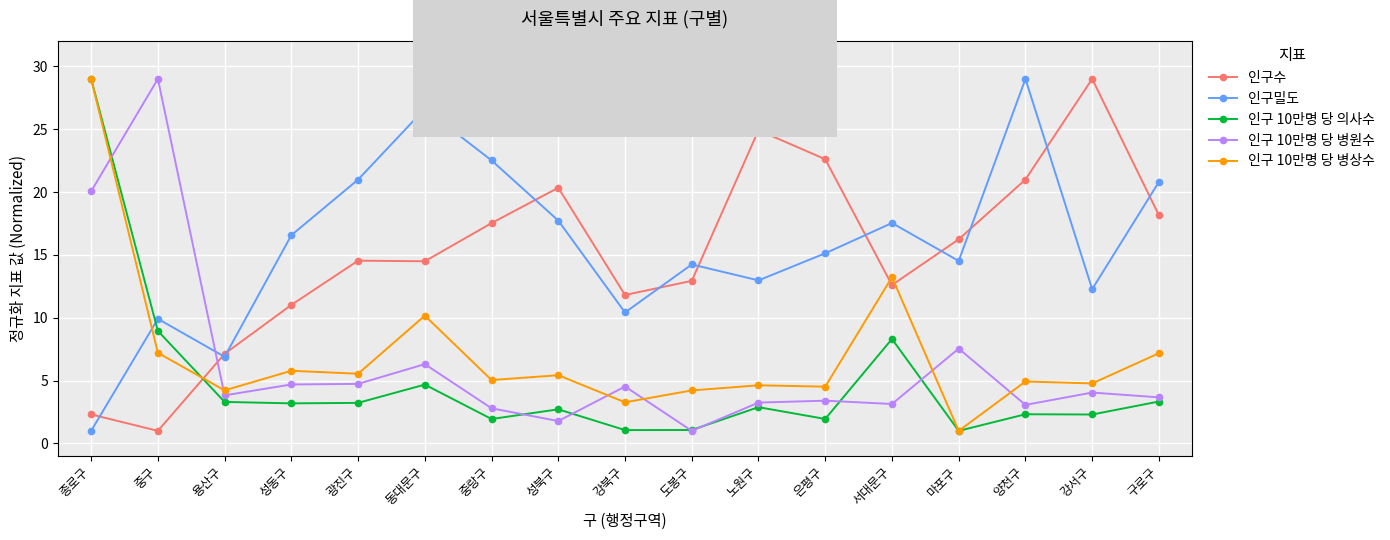

How many lines are shown in the chart?

5